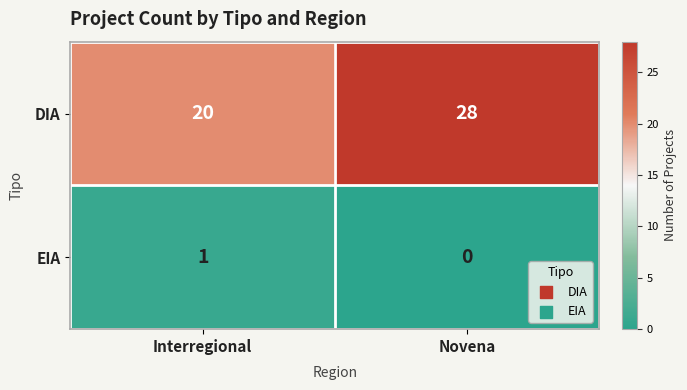

Rank the series by their average value, from highest to lowest.

DIA, EIA